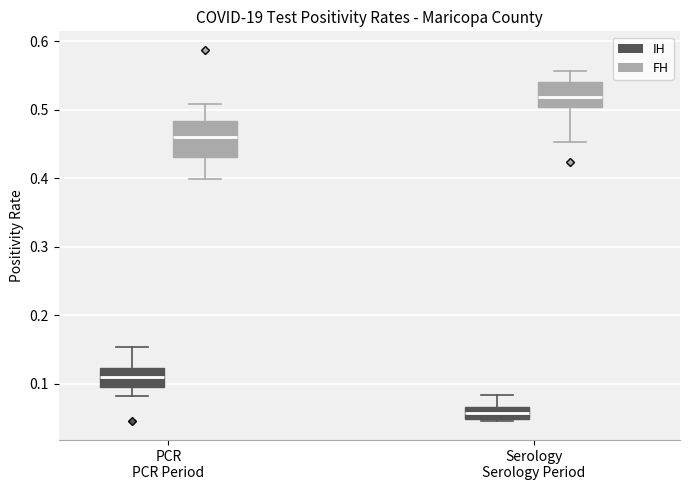

Reading left to right, read every box against the y-axis: the position of its median line, the range the box covers, and the ends of its whiskers. The values are not printed on the chart, so give them approximately, as read against the axis.

PCR PCR Period (IH): median 0.11, box 0.09 to 0.12, whiskers 0.08 to 0.15
PCR PCR Period (FH): median 0.46, box 0.43 to 0.48, whiskers 0.40 to 0.51
Serology Serology Period (IH): median 0.06, box 0.05 to 0.07, whiskers 0.04 to 0.08
Serology Serology Period (FH): median 0.52, box 0.50 to 0.54, whiskers 0.45 to 0.56